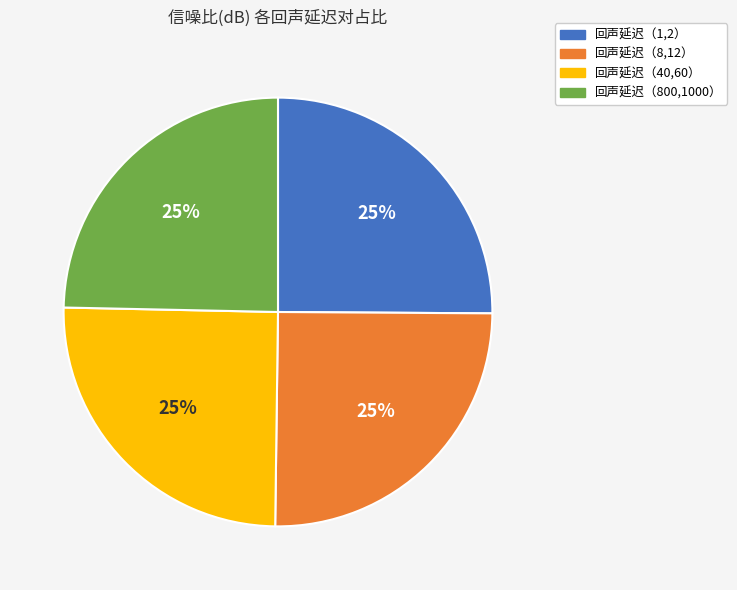

Does 回声延迟（8,12） account for over 50% of the chart?

No